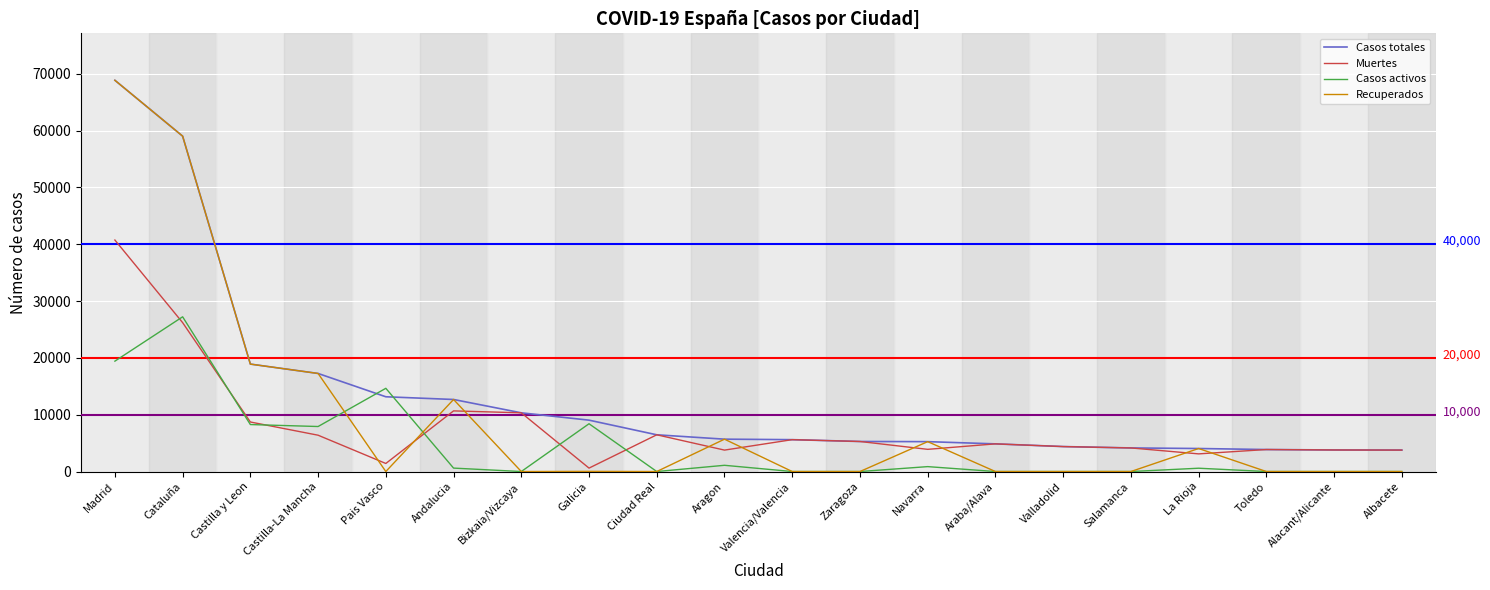

Which series has the largest total across all categories?

Casos totales